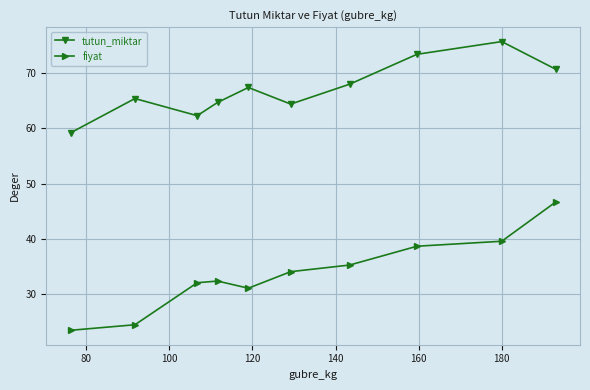

Does the chart display data point markers on the line(s)?

Yes